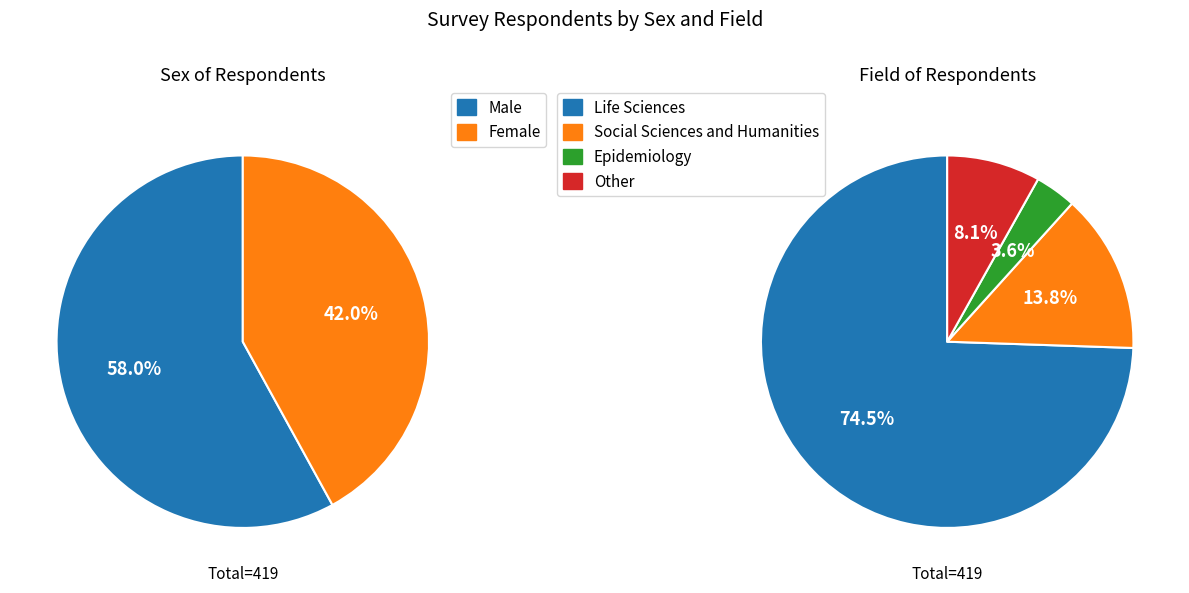

What percentage do Male and Female together represent?

100.0%